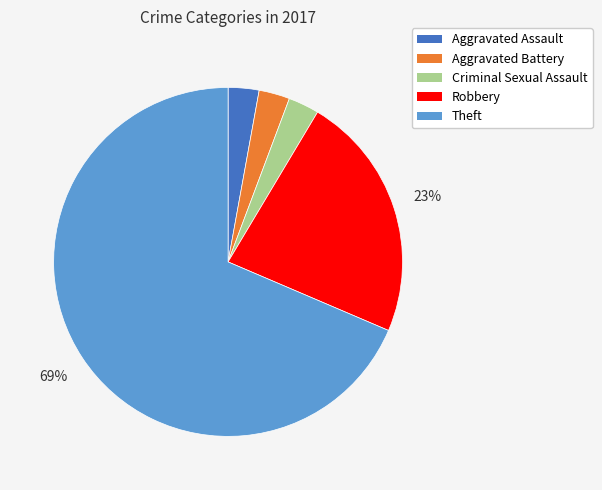

Which slice represents more than half of the pie?

Theft